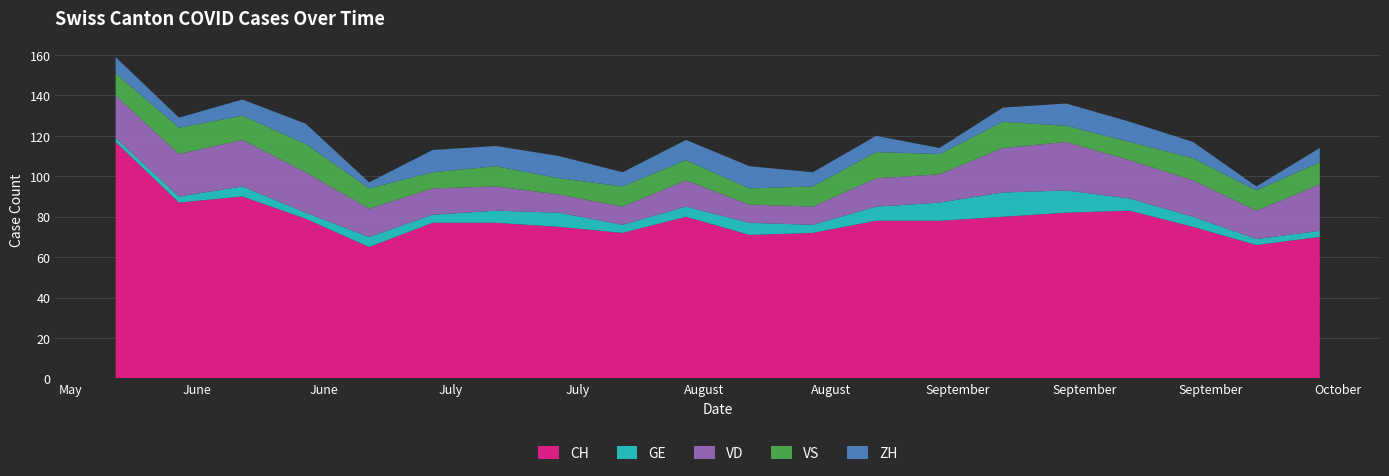

Reading right to left, what are all the values shown in this chart?

CH: 2020-10-11=70	2020-10-04=66	2020-09-27=75	2020-09-20=83	2020-09-13=82	2020-09-06=80	2020-08-30=78	2020-08-23=78	2020-08-16=72	2020-08-09=71	2020-08-02=80	2020-07-26=72	2020-07-19=75	2020-07-12=77	2020-07-05=77	2020-06-28=65	2020-06-21=79	2020-06-14=90	2020-06-07=87	2020-05-31=117
GE: 2020-10-11=3	2020-10-04=3	2020-09-27=5	2020-09-20=6	2020-09-13=11	2020-09-06=12	2020-08-30=9	2020-08-23=7	2020-08-16=4	2020-08-09=6	2020-08-02=5	2020-07-26=4	2020-07-19=7	2020-07-12=6	2020-07-05=4	2020-06-28=5	2020-06-21=3	2020-06-14=5	2020-06-07=3	2020-05-31=2
VD: 2020-10-11=23	2020-10-04=14	2020-09-27=18	2020-09-20=19	2020-09-13=24	2020-09-06=22	2020-08-30=14	2020-08-23=14	2020-08-16=9	2020-08-09=9	2020-08-02=13	2020-07-26=9	2020-07-19=9	2020-07-12=12	2020-07-05=13	2020-06-28=14	2020-06-21=20	2020-06-14=23	2020-06-07=21	2020-05-31=21
VS: 2020-10-11=11	2020-10-04=10	2020-09-27=11	2020-09-20=9	2020-09-13=8	2020-09-06=13	2020-08-30=10	2020-08-23=13	2020-08-16=10	2020-08-09=8	2020-08-02=10	2020-07-26=10	2020-07-19=8	2020-07-12=10	2020-07-05=8	2020-06-28=10	2020-06-21=14	2020-06-14=12	2020-06-07=13	2020-05-31=11
ZH: 2020-10-11=7	2020-10-04=2	2020-09-27=8	2020-09-20=10	2020-09-13=11	2020-09-06=7	2020-08-30=3	2020-08-23=8	2020-08-16=7	2020-08-09=11	2020-08-02=10	2020-07-26=7	2020-07-19=11	2020-07-12=10	2020-07-05=11	2020-06-28=3	2020-06-21=10	2020-06-14=8	2020-06-07=5	2020-05-31=8